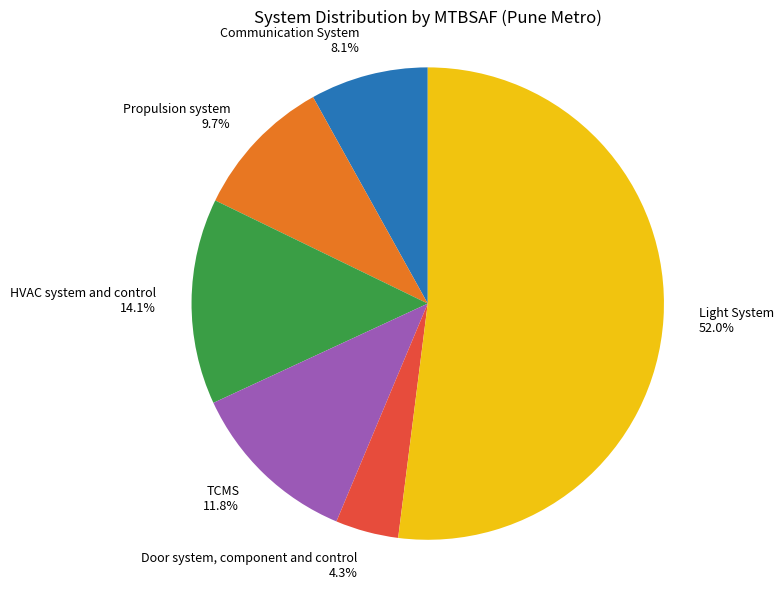

To the nearest percent, what is the difference between the largest and smallest slice percentages?

48%